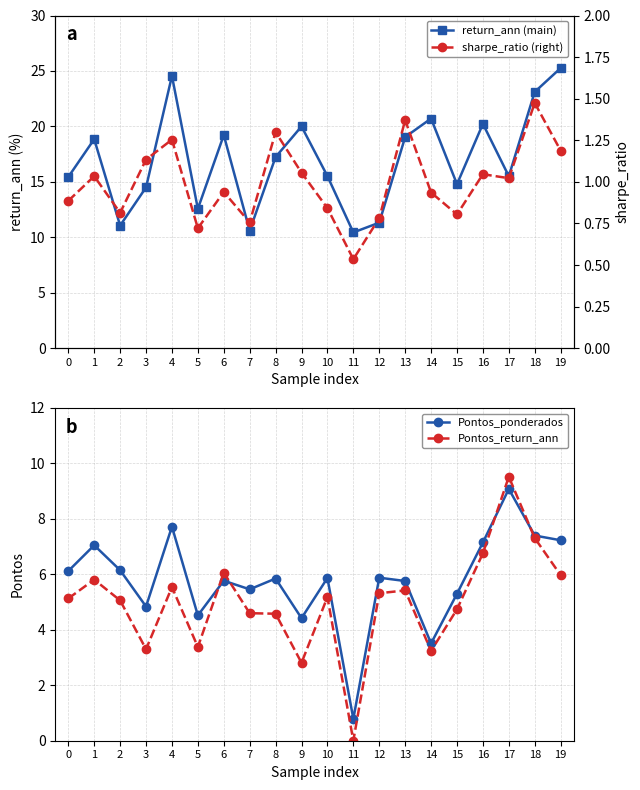

Rank the categories by Pontos_ponderados value from highest to lowest.

17, 4, 18, 19, 16, 1, 2, 0, 12, 10, 8, 6, 13, 7, 15, 3, 5, 9, 14, 11